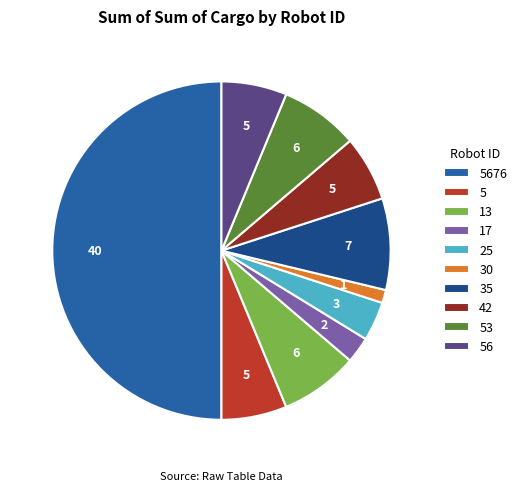

What is the smallest slice in the pie chart?

30